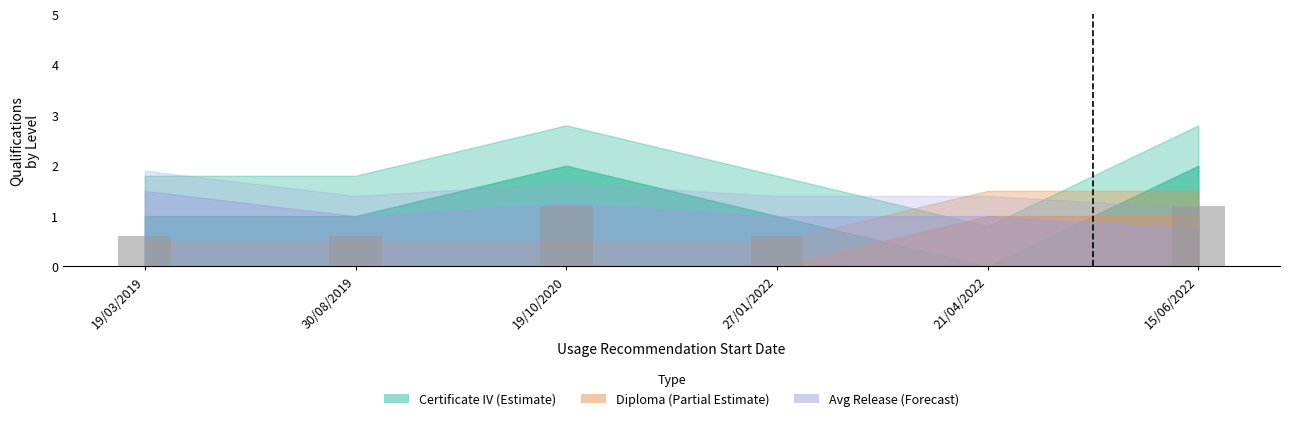

What is the sum of all values?

4.2